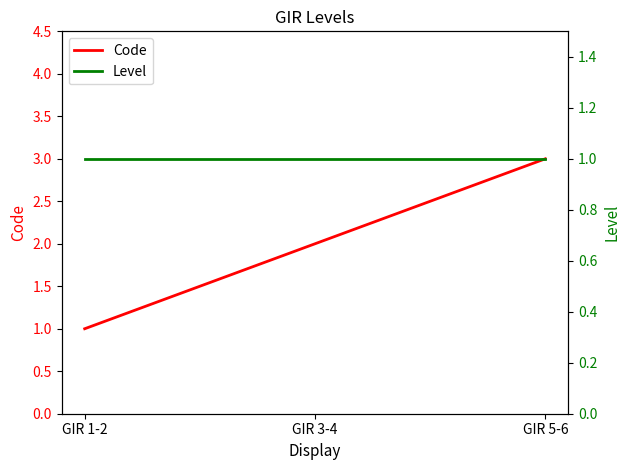

What position from the left is GIR 3-4?

2